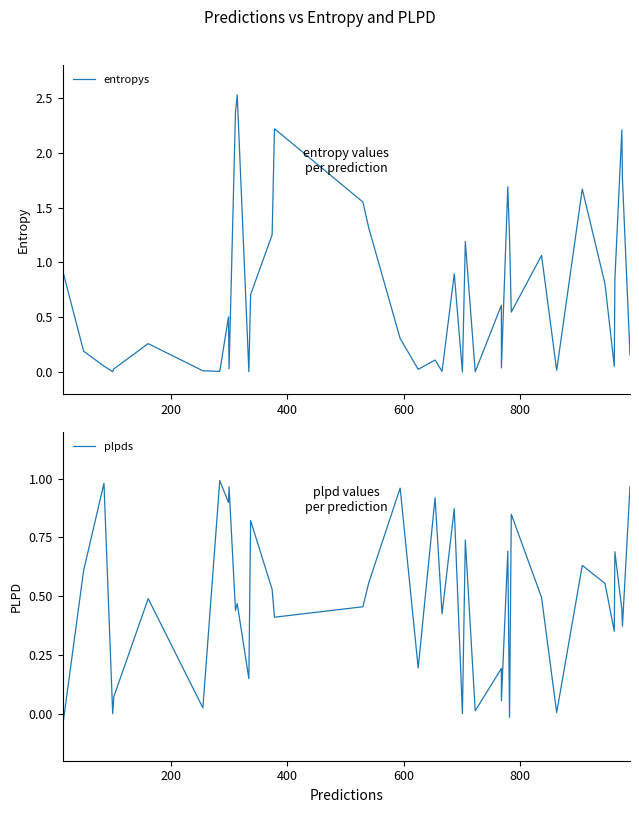

How many lines are shown in the chart?

2